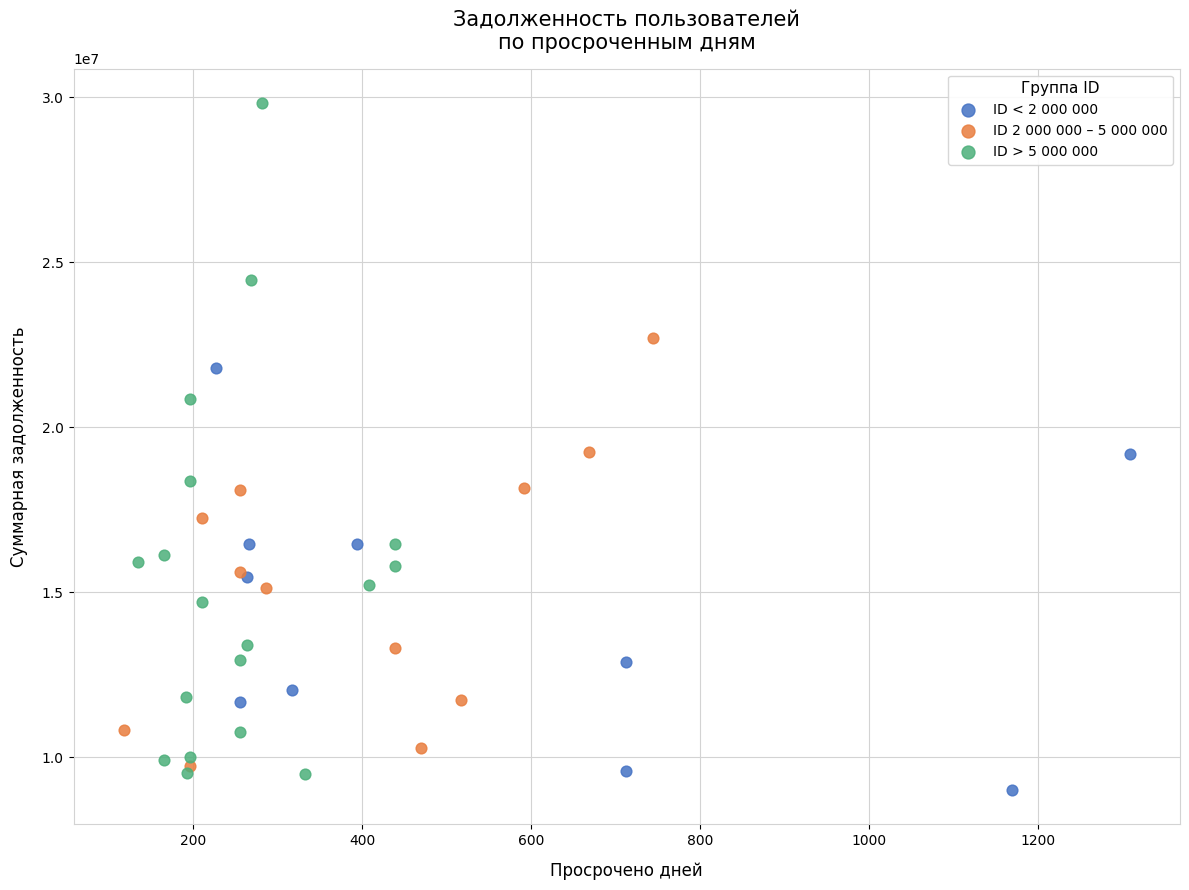

Which series contains the highest Y value?

ID > 5 000 000